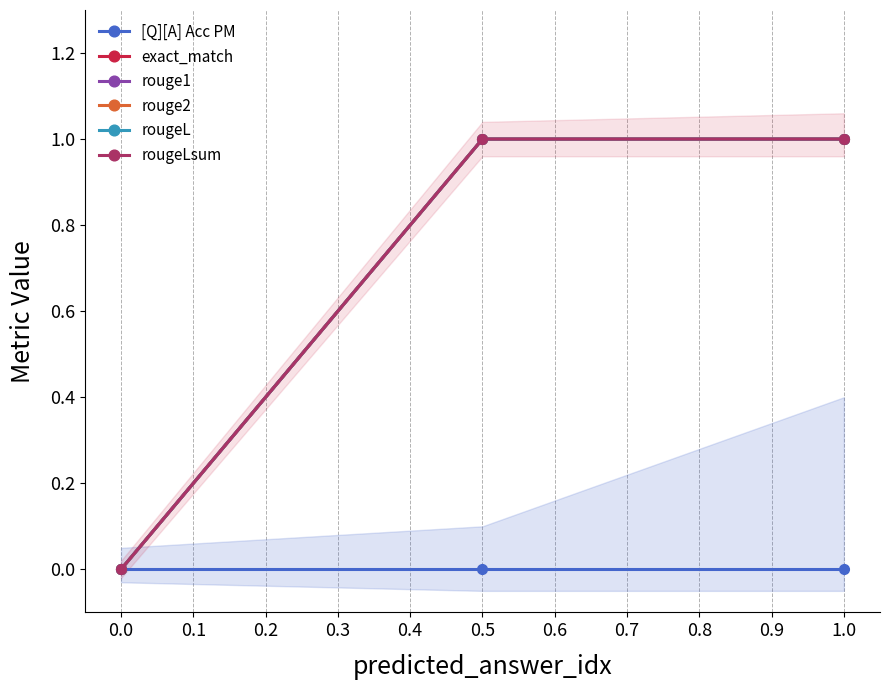

What is the difference between the second highest and minimum values in the exact_match series?

1